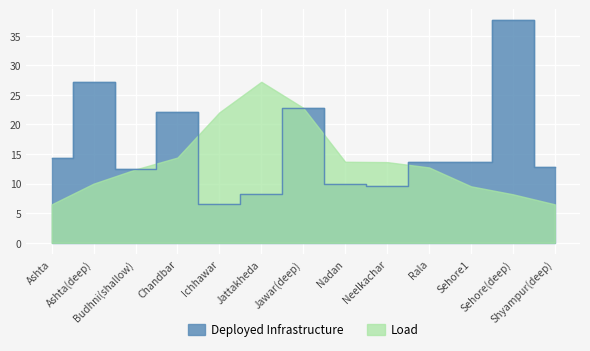

What is the label of the 7th point from the right?

Jawar(deep)